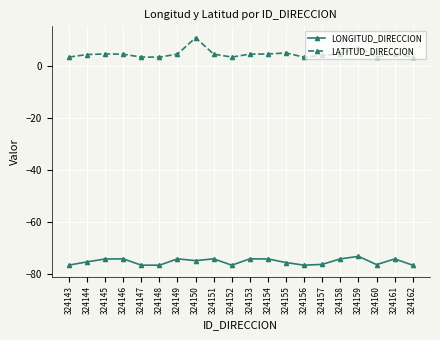

True or false: LATITUD_DIRECCION and LONGITUD_DIRECCION intersect in this chart.

False